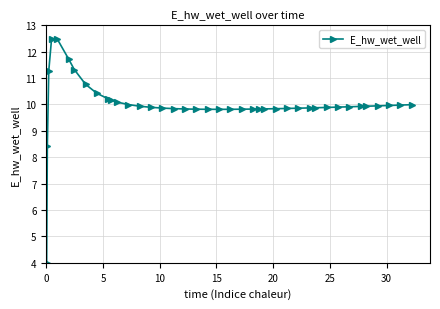

What is the average value?

10.0